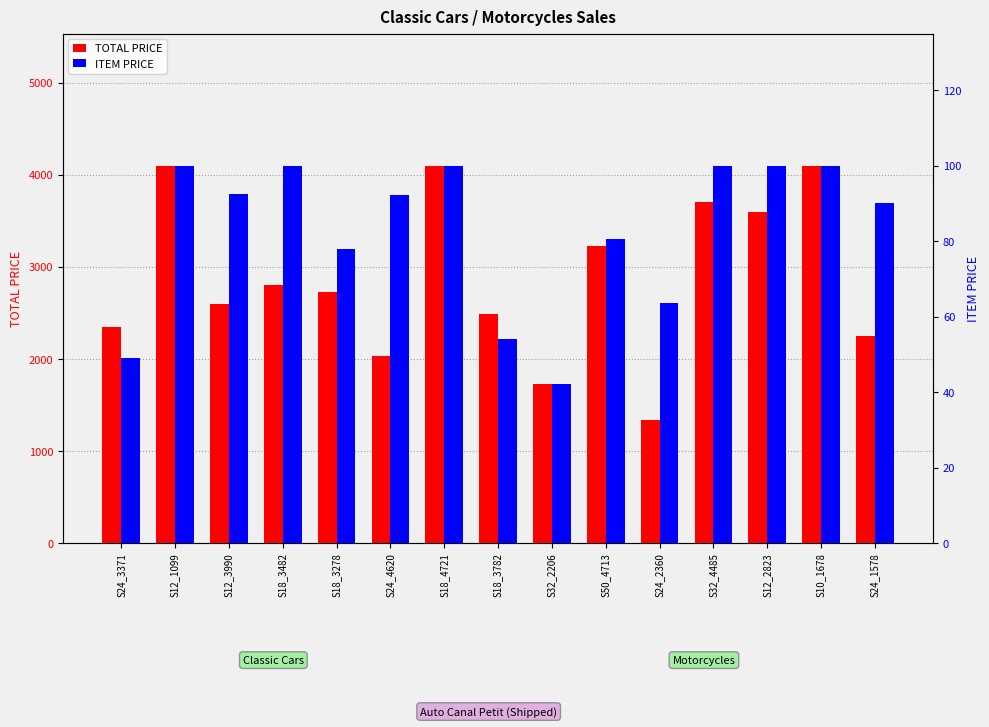

Between S18_3278 and S12_1099, which is larger?

S12_1099